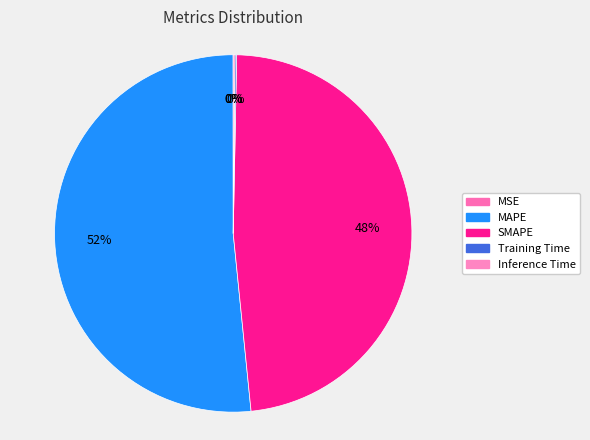

How many slices are in this pie chart?

5